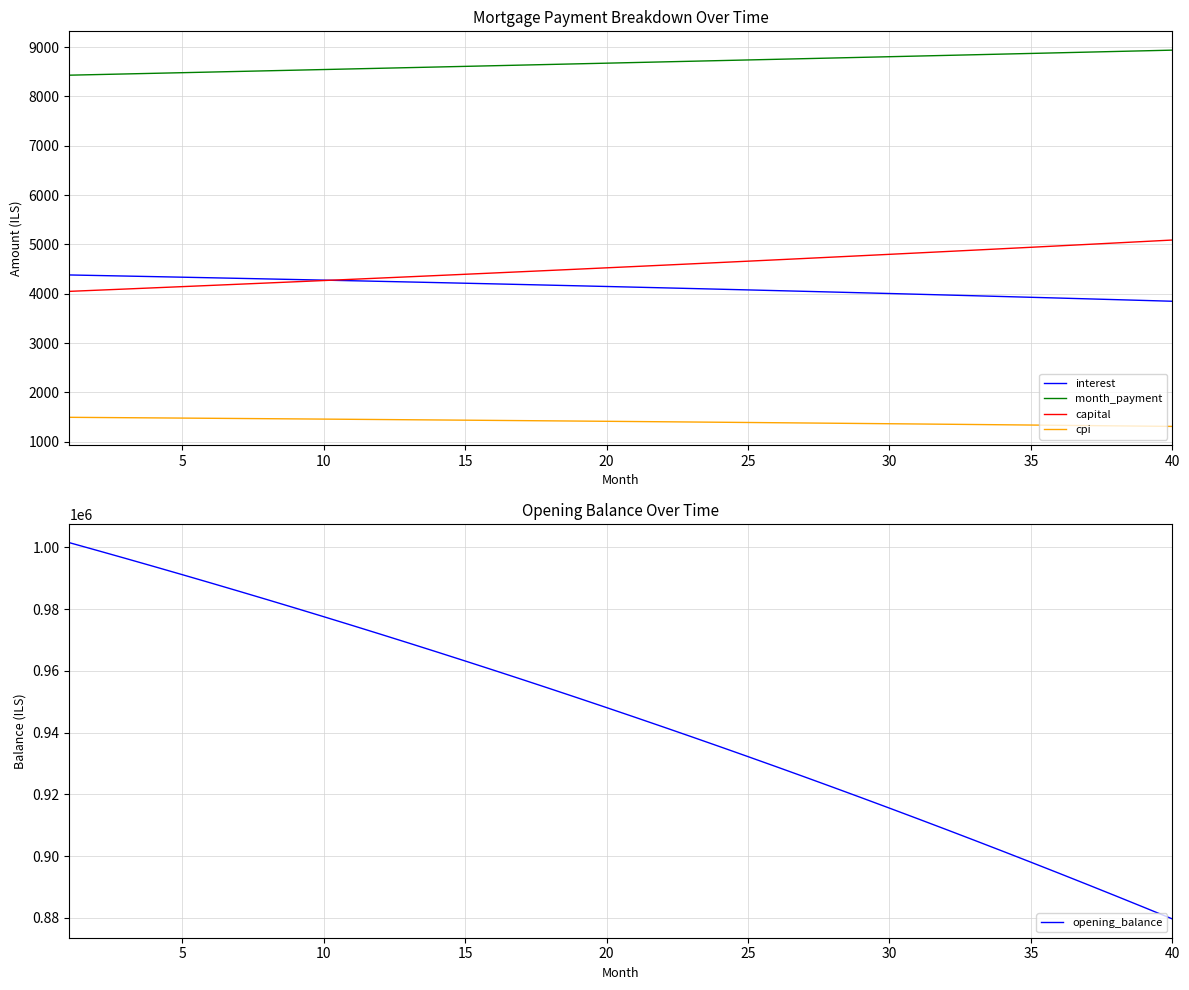

Reading right to left, extract all data points from this chart.

interest: 3848.6	3865.0	3881.2	3897.2	3913.1	3928.9	3944.5	3960.0	3975.3	3990.5	4005.5	4020.4	4035.1	4049.7	4064.1	4078.4	4092.6	4106.6	4120.5	4134.3	4147.9	4161.3	4174.7	4187.9	4201.0	4213.9	4226.7	4239.4	4251.9	4264.3	4276.6	4288.8	4300.8	4312.7	4324.5	4336.2	4347.7	4359.1	4370.4	4381.6
month_payment: 8938.0	8924.7	8911.3	8897.9	8884.6	8871.3	8858.0	8844.8	8831.5	8818.3	8805.1	8791.9	8778.7	8765.6	8752.4	8739.3	8726.2	8713.2	8700.1	8687.1	8674.1	8661.1	8648.1	8635.2	8622.2	8609.3	8596.4	8583.5	8570.7	8557.9	8545.0	8532.2	8519.5	8506.7	8494.0	8481.2	8468.5	8455.8	8443.2	8430.5
capital: 5089.5	5059.7	5030.1	5000.7	4971.5	4942.4	4913.5	4884.8	4856.2	4827.8	4799.6	4771.5	4743.6	4715.9	4688.3	4660.9	4633.6	4606.5	4579.6	4552.8	4526.2	4499.7	4473.4	4447.3	4421.3	4395.4	4369.7	4344.2	4318.8	4293.5	4268.4	4243.5	4218.6	4194.0	4169.5	4145.1	4120.8	4096.7	4072.8	4049.0
cpi: 1311.9	1317.5	1323.1	1328.7	1334.2	1339.6	1345.0	1350.4	1355.7	1360.9	1366.1	1371.3	1376.3	1381.4	1386.4	1391.3	1396.2	1401.1	1405.9	1410.6	1415.3	1420.0	1424.6	1429.2	1433.7	1438.2	1442.6	1447.0	1451.3	1455.6	1459.9	1464.1	1468.2	1472.4	1476.4	1480.5	1484.5	1488.4	1492.3	1496.2
opening_balance: 879675.0	883417.2	887124.2	890796.2	894433.5	898036.2	901604.7	905139.1	908639.6	912106.5	915540.0	918940.2	922307.5	925642.0	928943.9	932213.5	935450.9	938656.4	941830.1	944972.3	948083.2	951163.0	954211.8	957229.9	960217.5	963174.7	966101.9	968999.1	971866.5	974704.4	977513.0	980292.3	983042.8	985764.4	988457.4	991122.0	993758.4	996366.7	998947.2	1001500.0